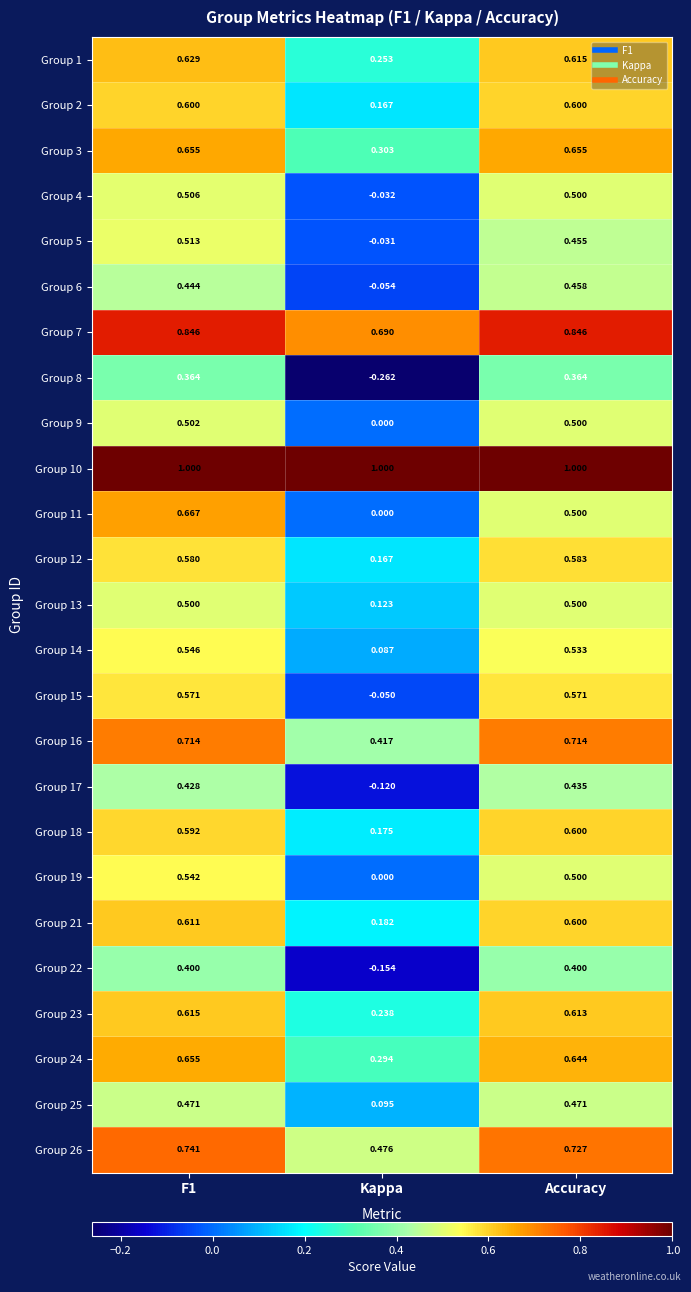

At which label is Group 7 closest to 0?

Kappa